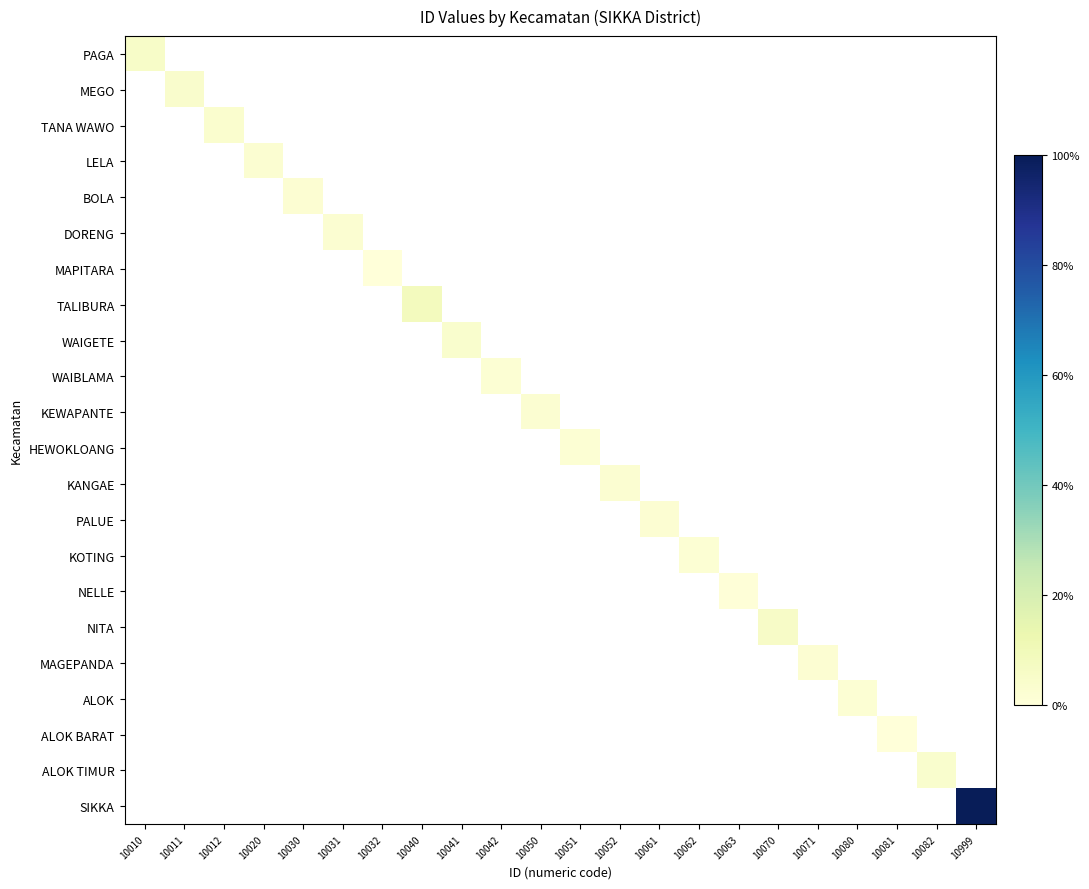

How many distinct data groups are displayed?

22